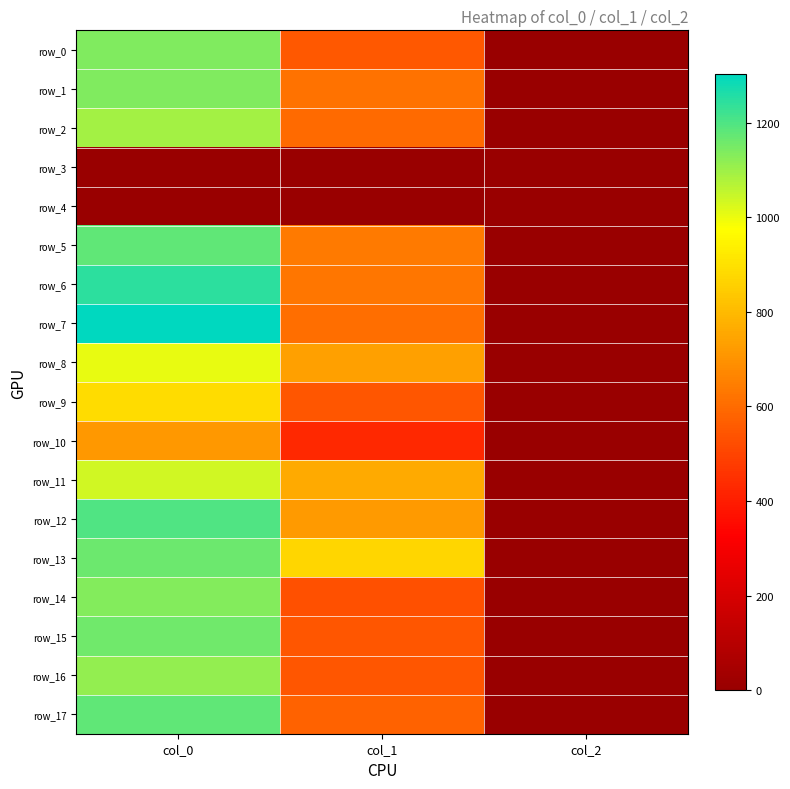

How many data points in row_11 are less than 762?

1